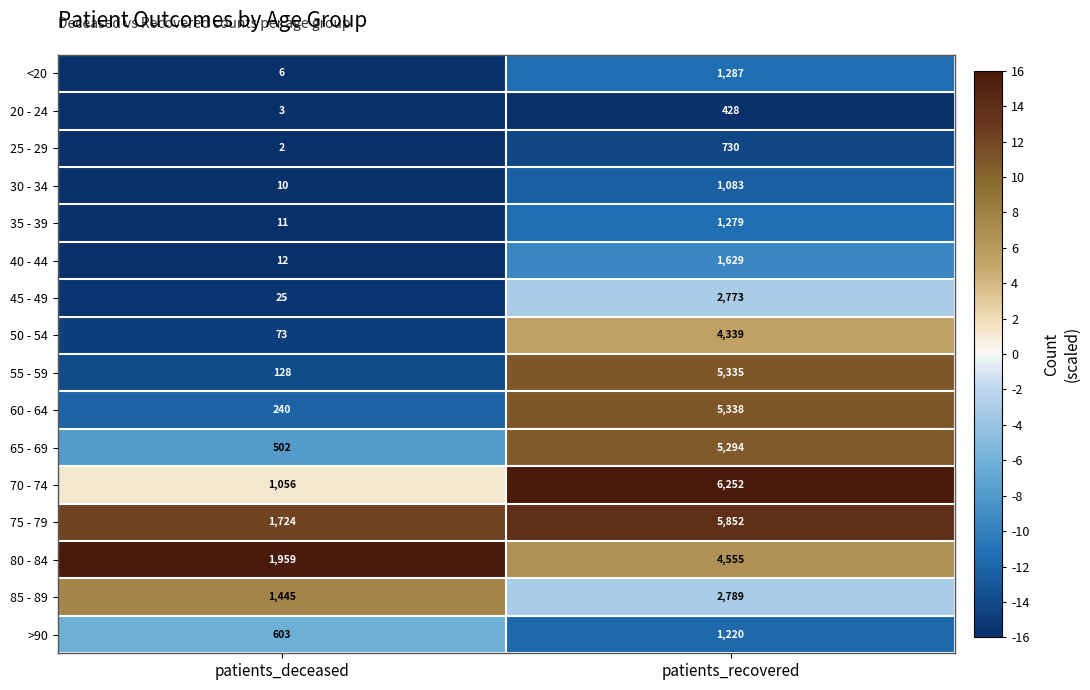

At which category is the sum across all series the highest?

patients_recovered